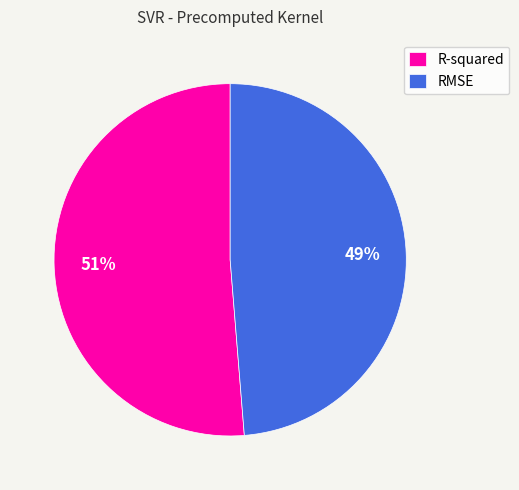

Which slice is the smallest?

RMSE